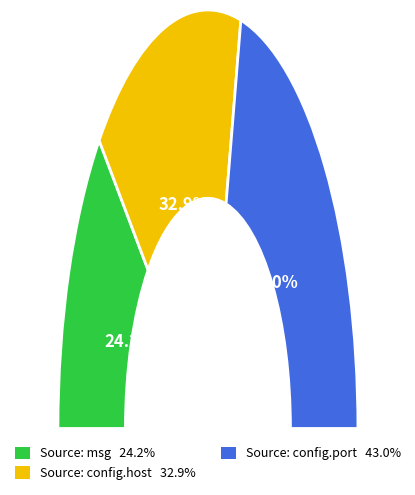

Is there a majority slice in this chart?

No